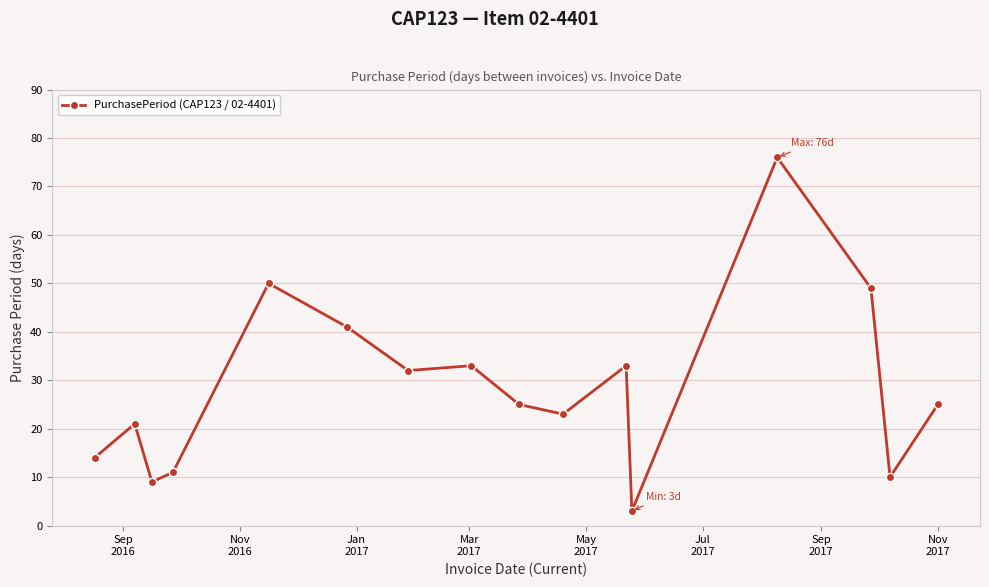

What is the value of the 5th point from the left?

50